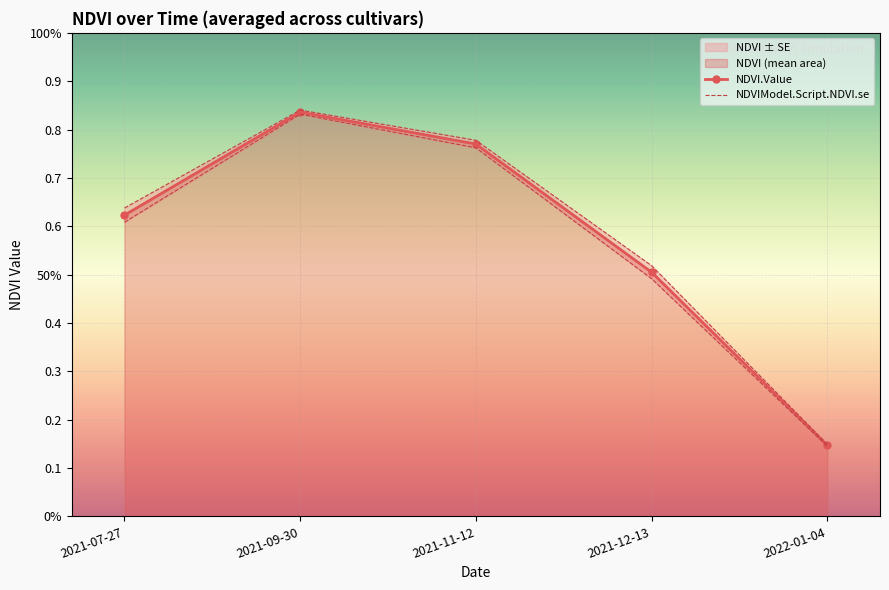

Count the NDVI.Value values in the range 0 to 1.

5